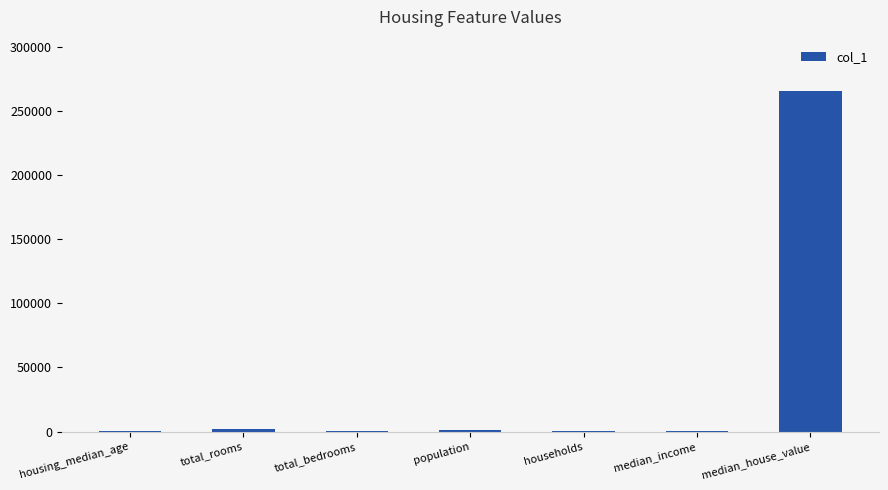

Count the number of data series in this chart.

1